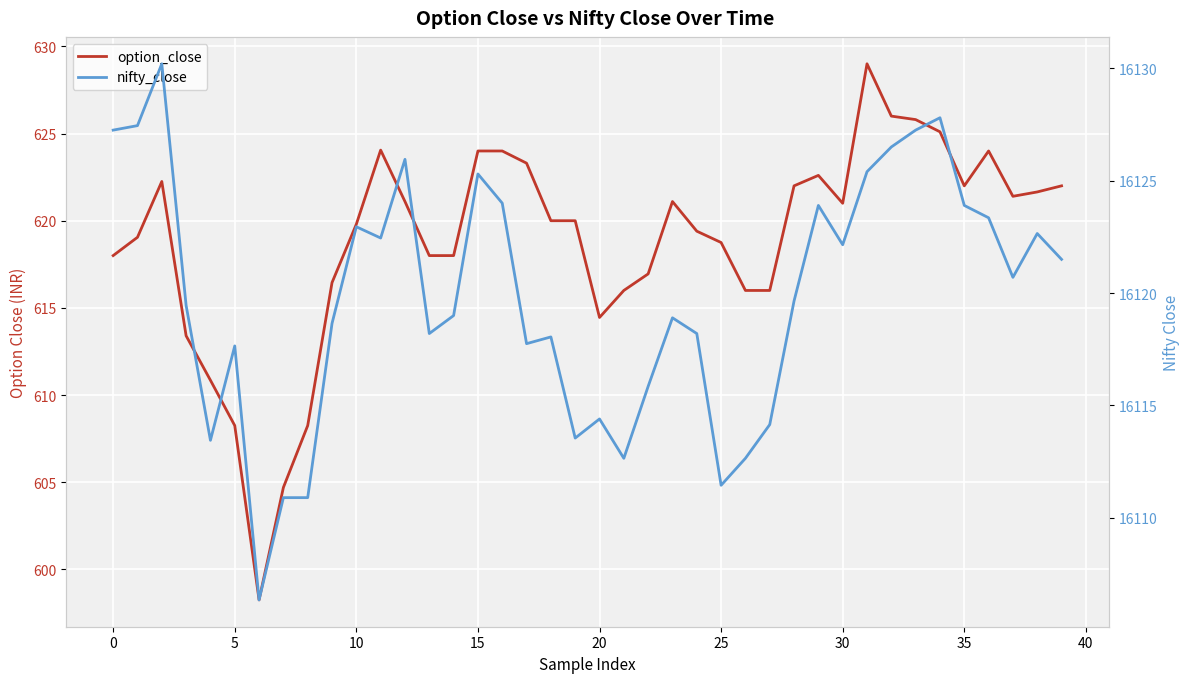

At which category is the sum across all series the highest?

31